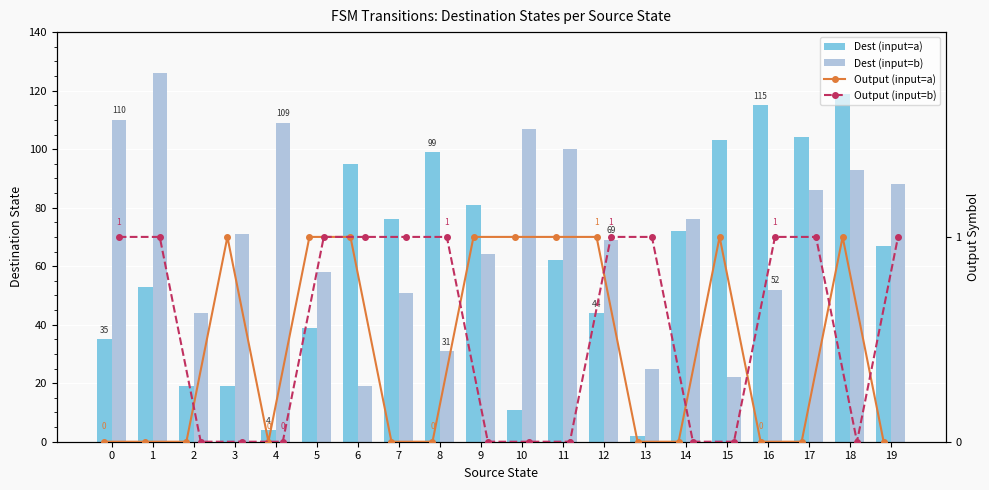

Count the number of categories in the chart.

20